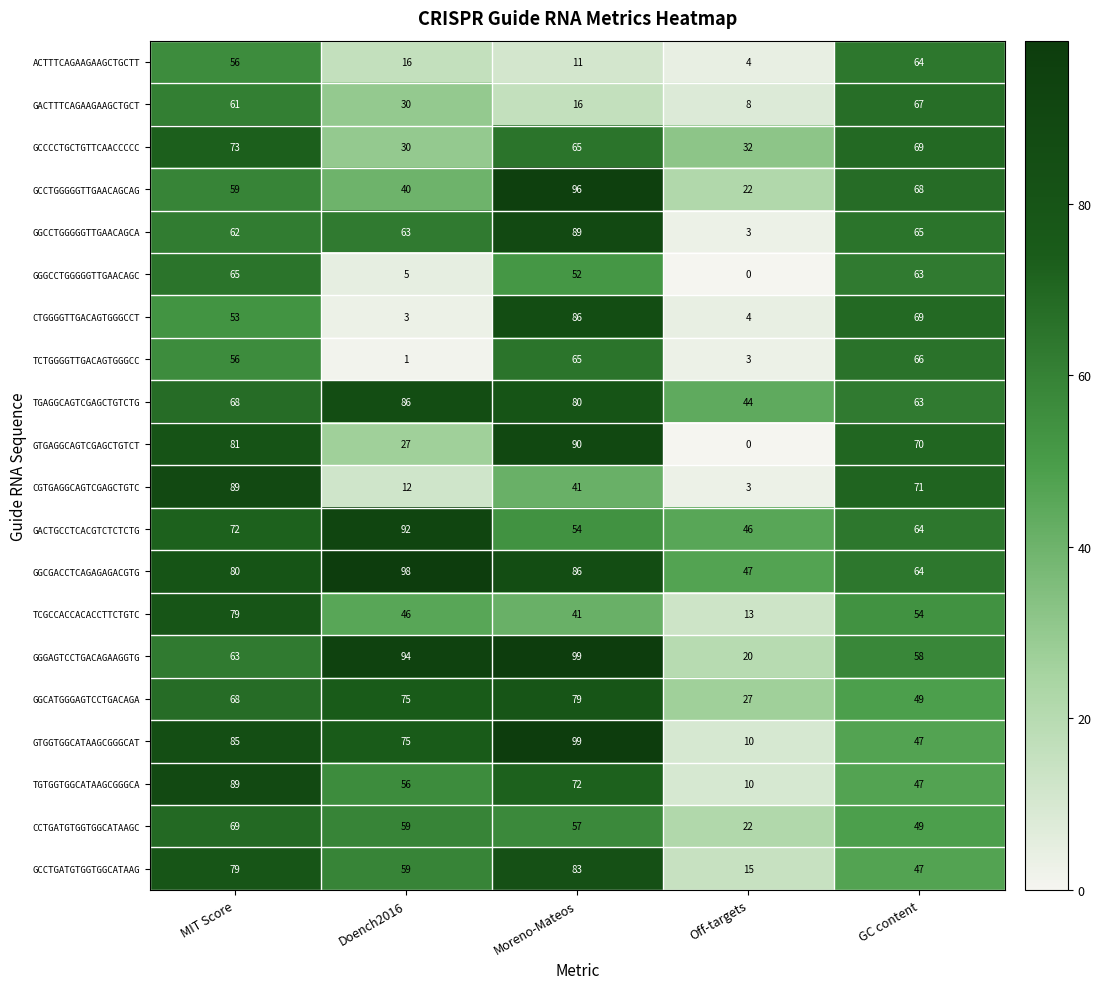

Is it true that GACTGCCTCACGTCTCTCTG equals 46 at Off-targets?

True